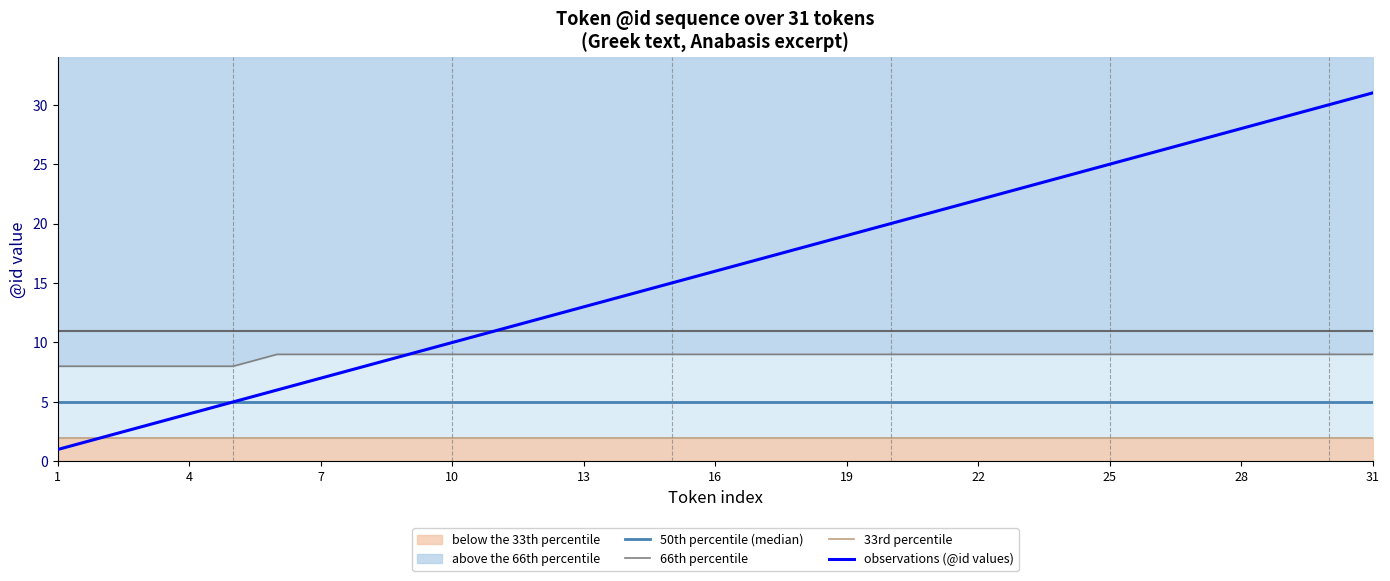

Reading left to right, list all the values displayed in this chart.

50th percentile (median): 5	5	5	5	5	5	5	5	5	5	5	5	5	5	5	5	5	5	5	5	5	5	5	5	5	5	5	5	5	5	5
66th percentile: 8	8	8	8	8	9	9	9	9	9	9	9	9	9	9	9	9	9	9	9	9	9	9	9	9	9	9	9	9	9	9
33rd percentile: 2	2	2	2	2	2	2	2	2	2	2	2	2	2	2	2	2	2	2	2	2	2	2	2	2	2	2	2	2	2	2
observations (@id values): 1	2	3	4	5	6	7	8	9	10	11	12	13	14	15	16	17	18	19	20	21	22	23	24	25	26	27	28	29	30	31